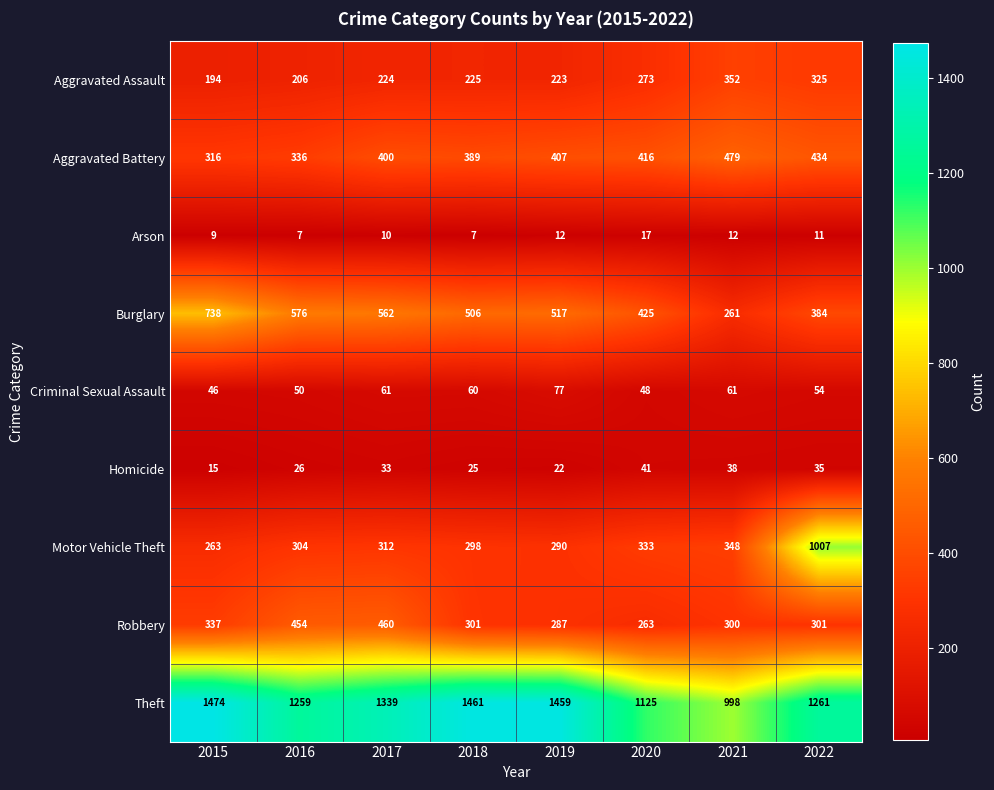

At 2020, list the series in order from smallest to largest.

Arson, Homicide, Criminal Sexual Assault, Robbery, Aggravated Assault, Motor Vehicle Theft, Aggravated Battery, Burglary, Theft